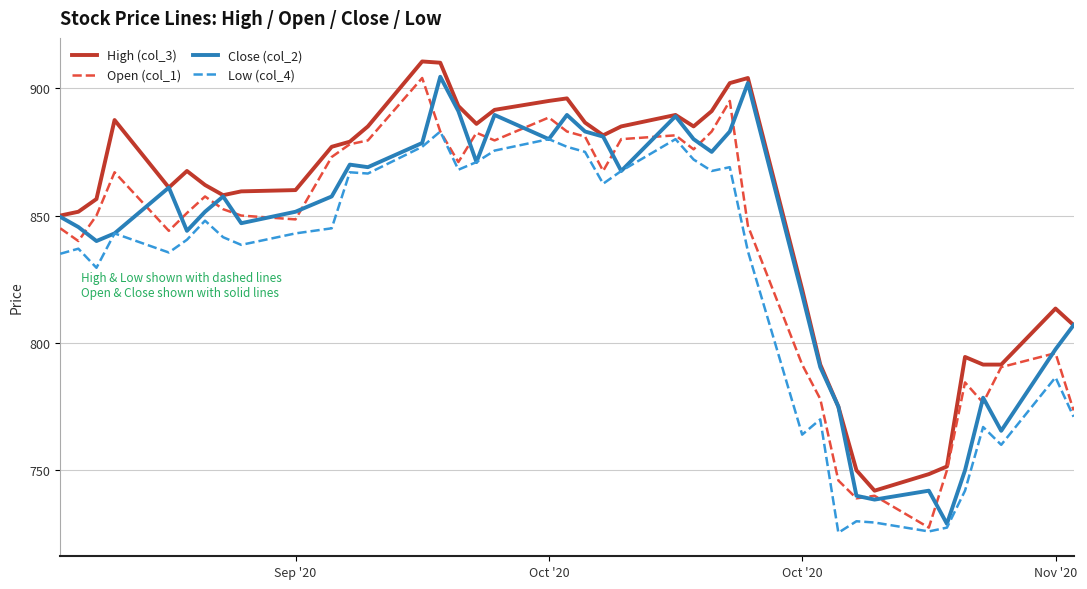

True or false: Low (col_4) and High (col_3) cross at least once.

False